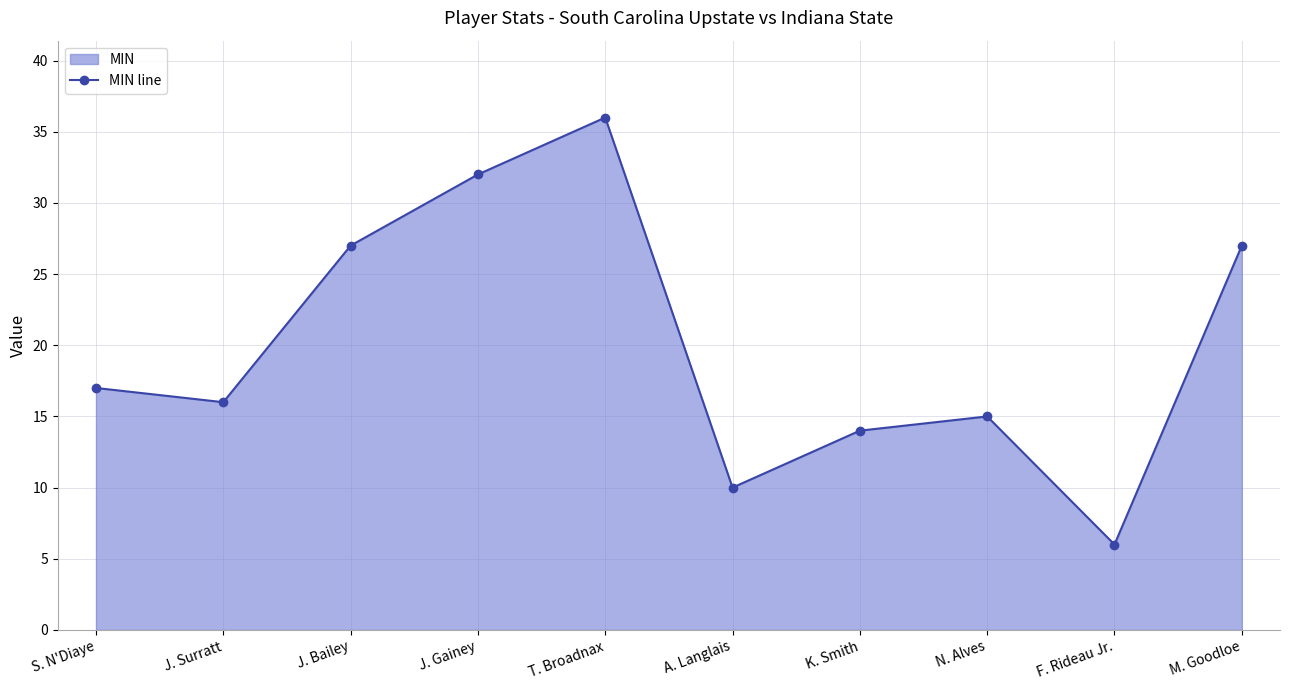

How many interior local peaks (higher than both neighbors) does the data have?

2